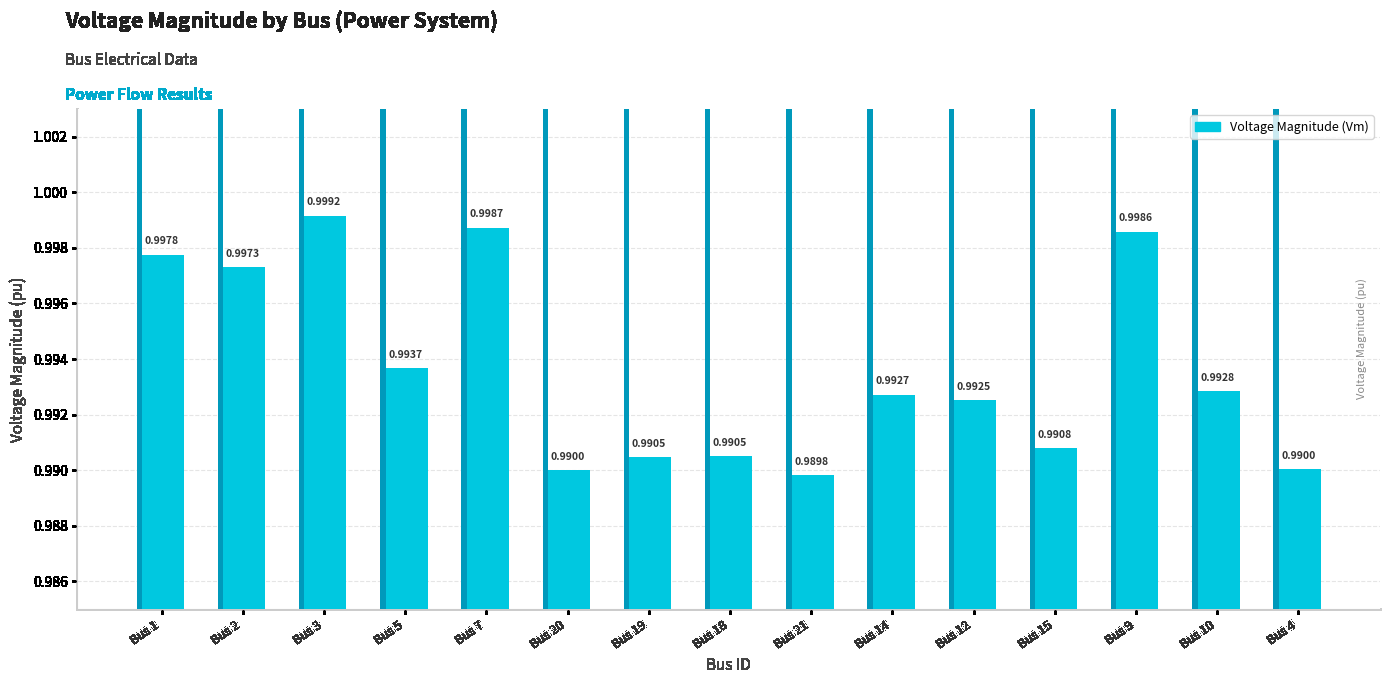

What is the label of the 1st bar from the left?

Bus 1